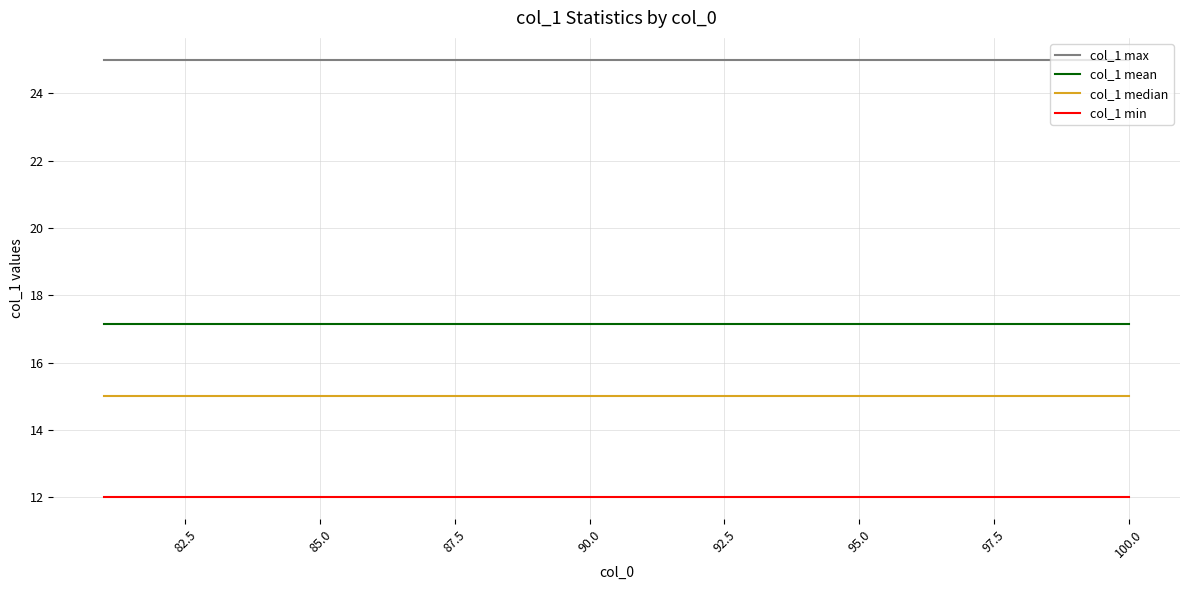

What is the highest value of the col_1 max series?

25.0